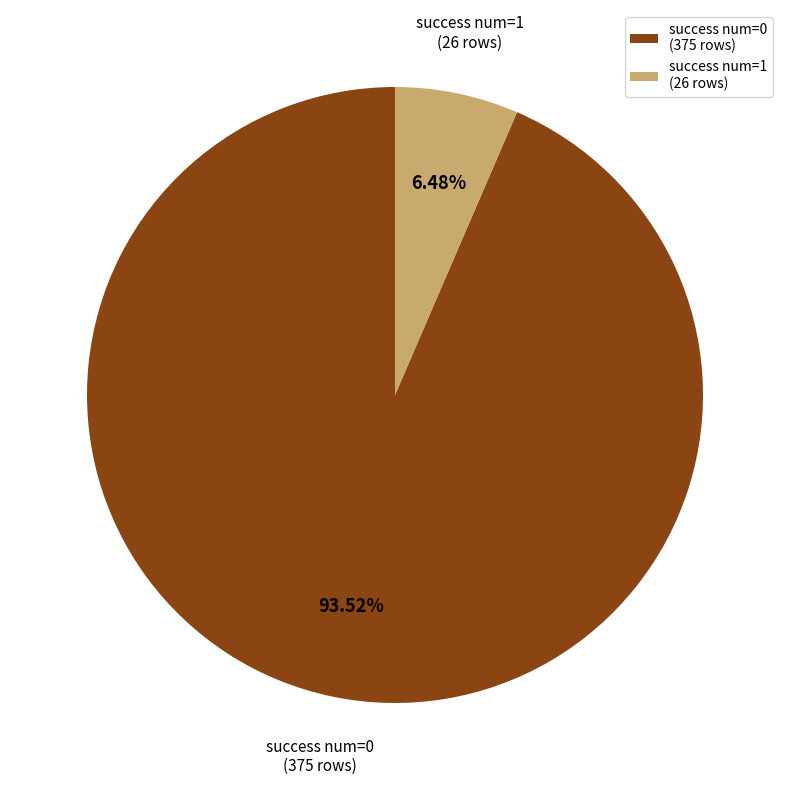

Do success num=1 (26 rows) and success num=0 (375 rows) together represent more than half of the pie?

Yes